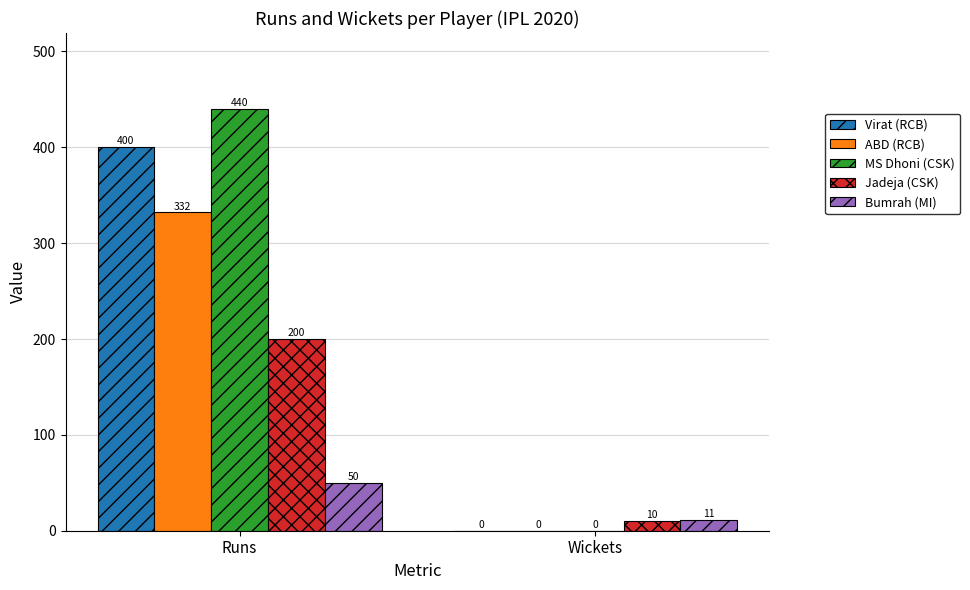

What is the difference between the ABD (RCB) values at Runs and Wickets?

332